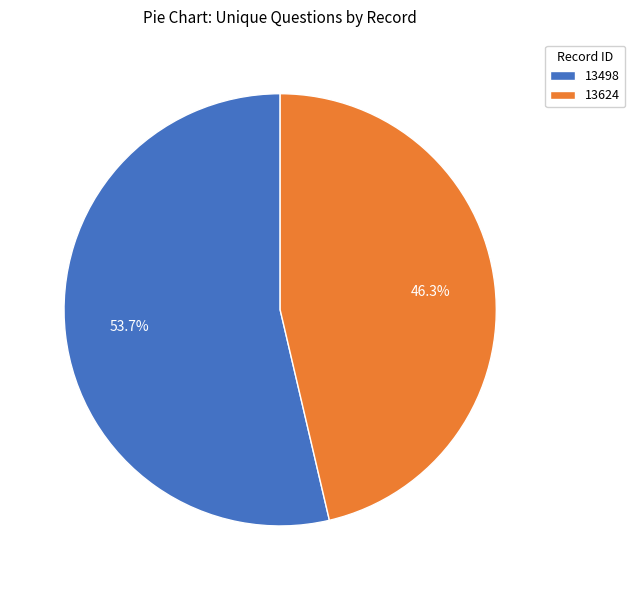

To the nearest percent, what portion does 13498 represent?

54%